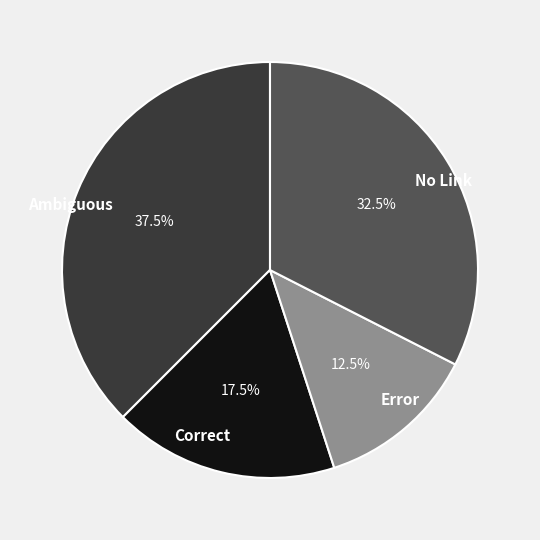

Is there any slice that represents more than half of the pie?

No